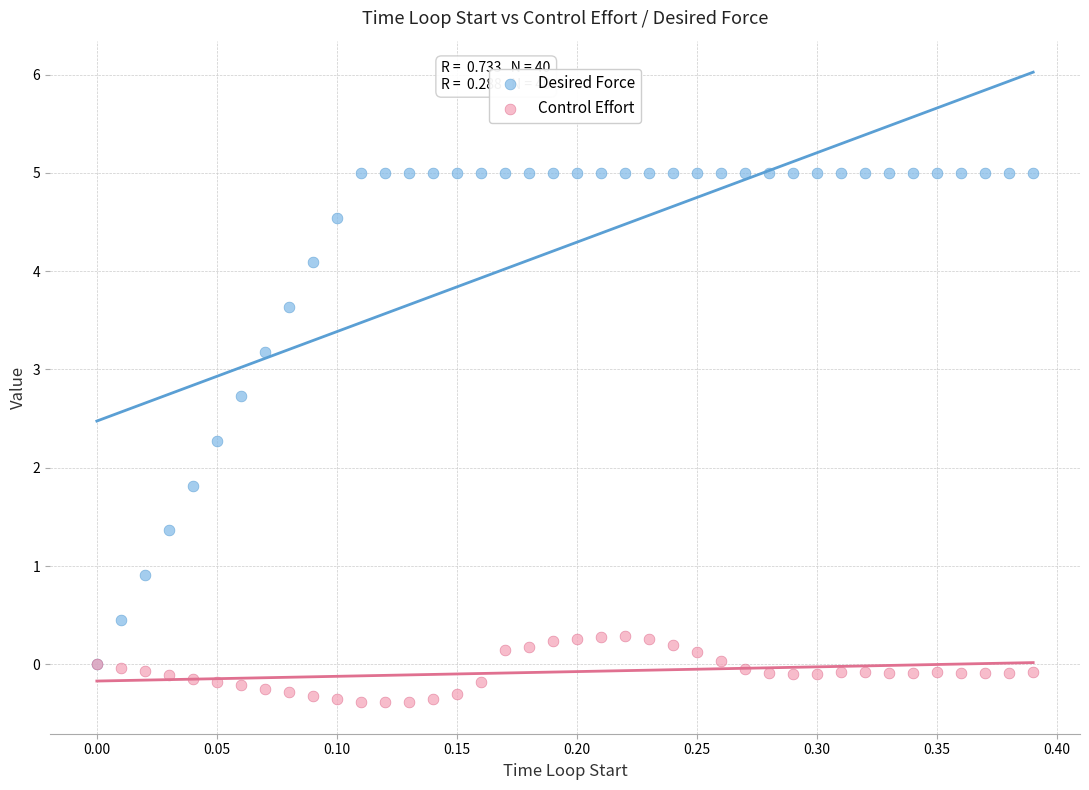

Across all series, what Y value is closest to 2?

1.8